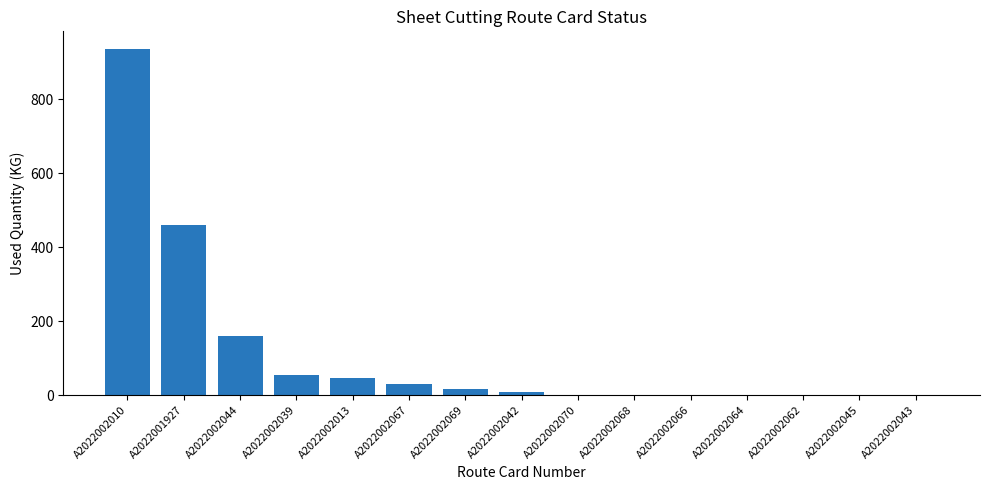

Read the value at A2022002044.

158.6